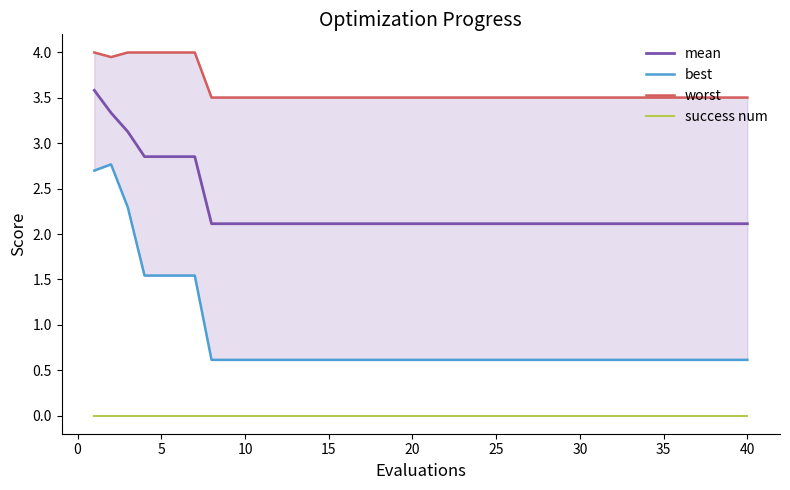

List the series in order of their overall mean, highest first.

worst, mean, best, success num